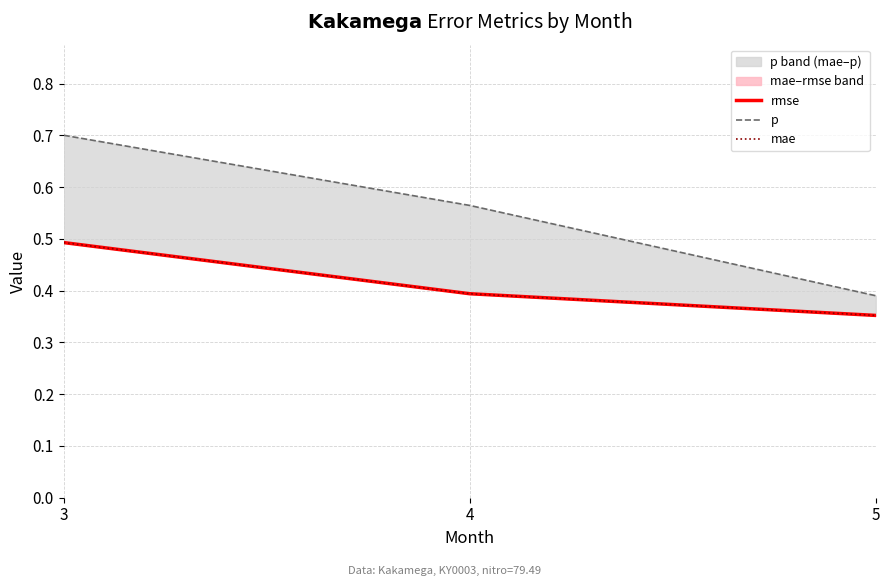

At which label does rmse reach its minimum?

5